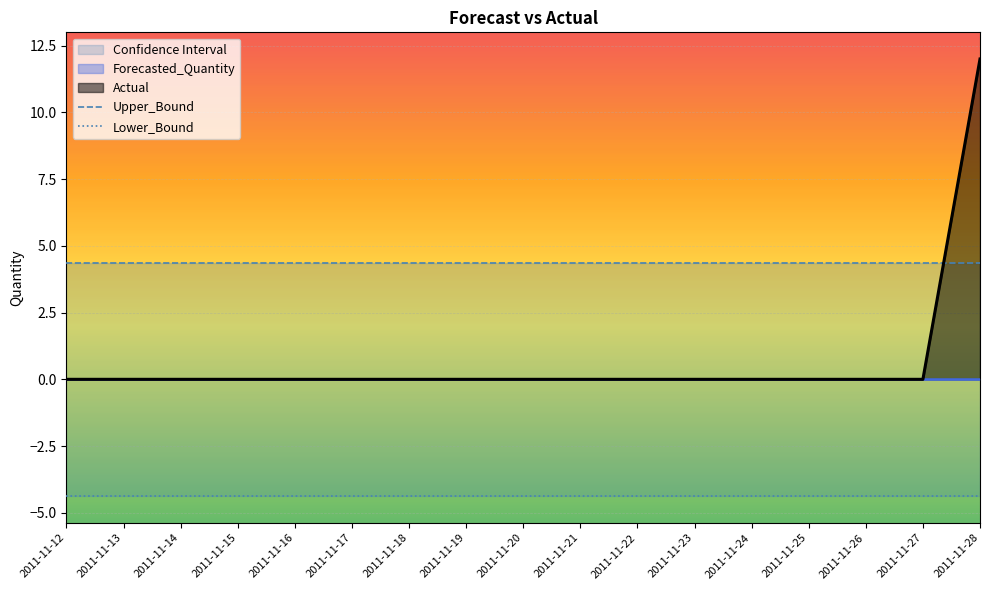

Where is Upper_Bound nearest to the value 4?

2011-11-12